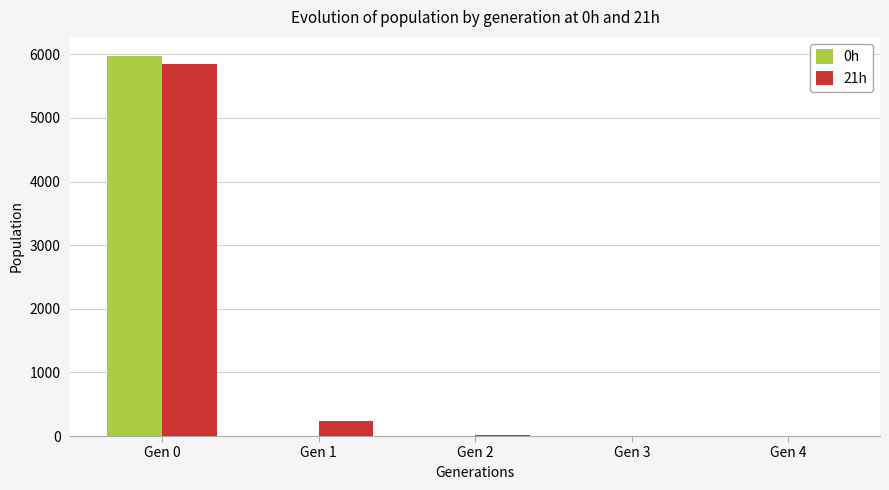

The 21h series shows 5850.5 at Gen 0. True or false?

True